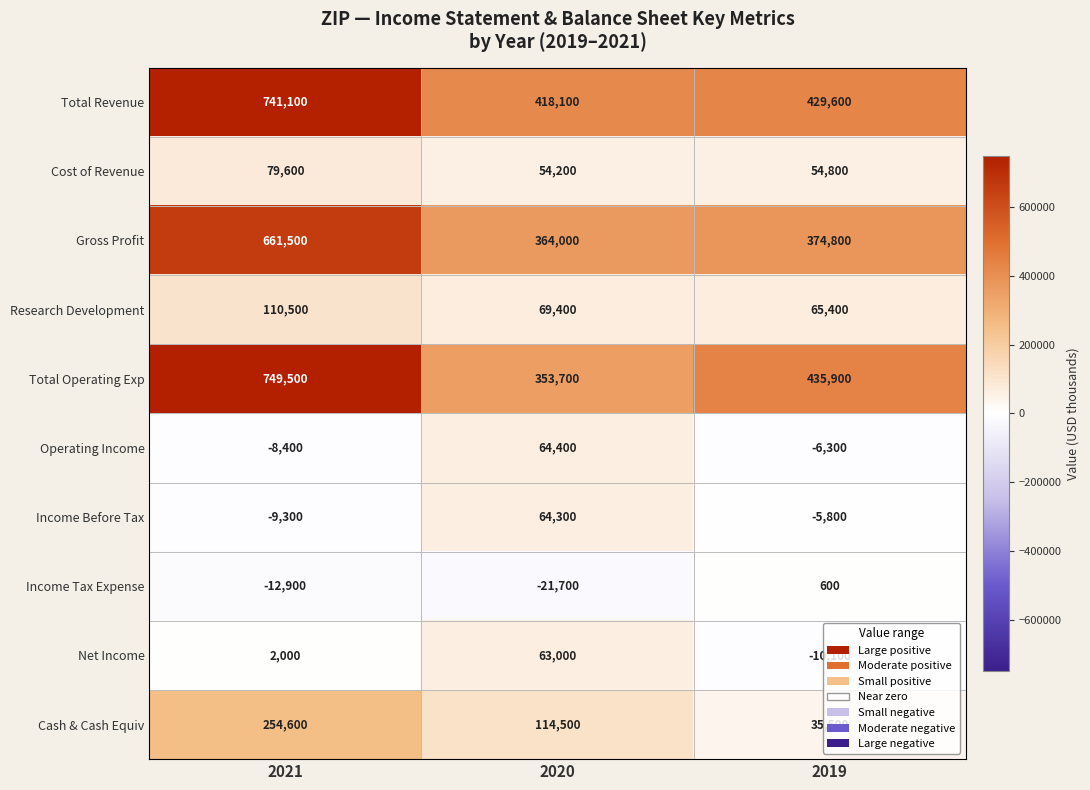

What is the greatest value displayed?

749500